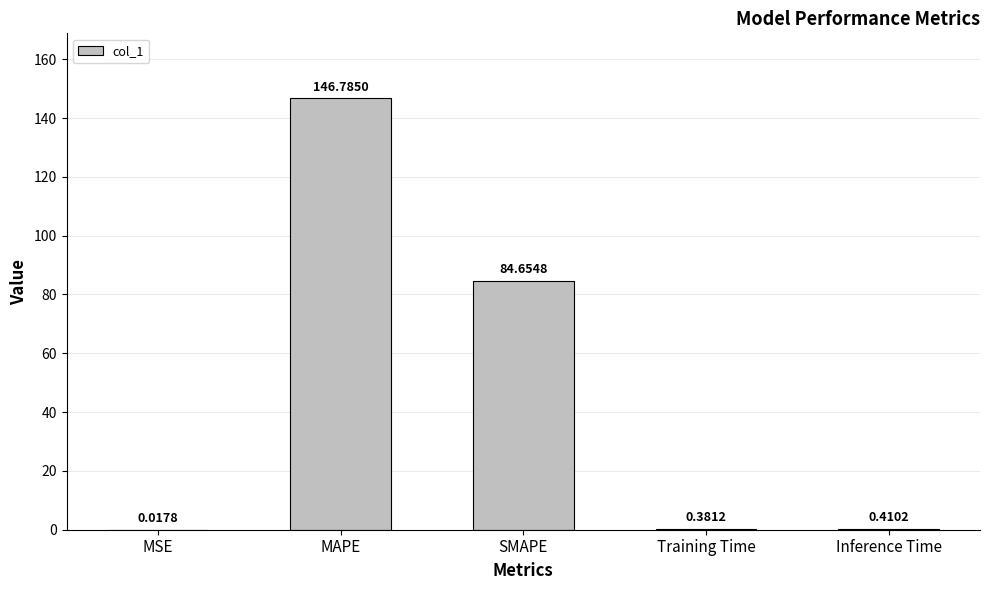

What is the change in value from SMAPE to Training Time?

-84.3